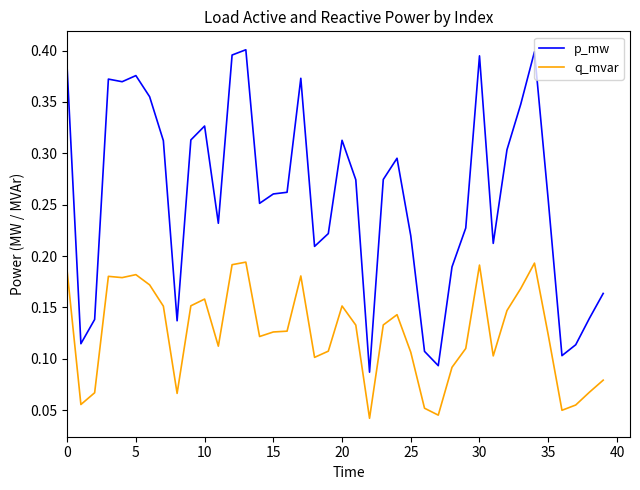

Which series has the largest total across all categories?

p_mw